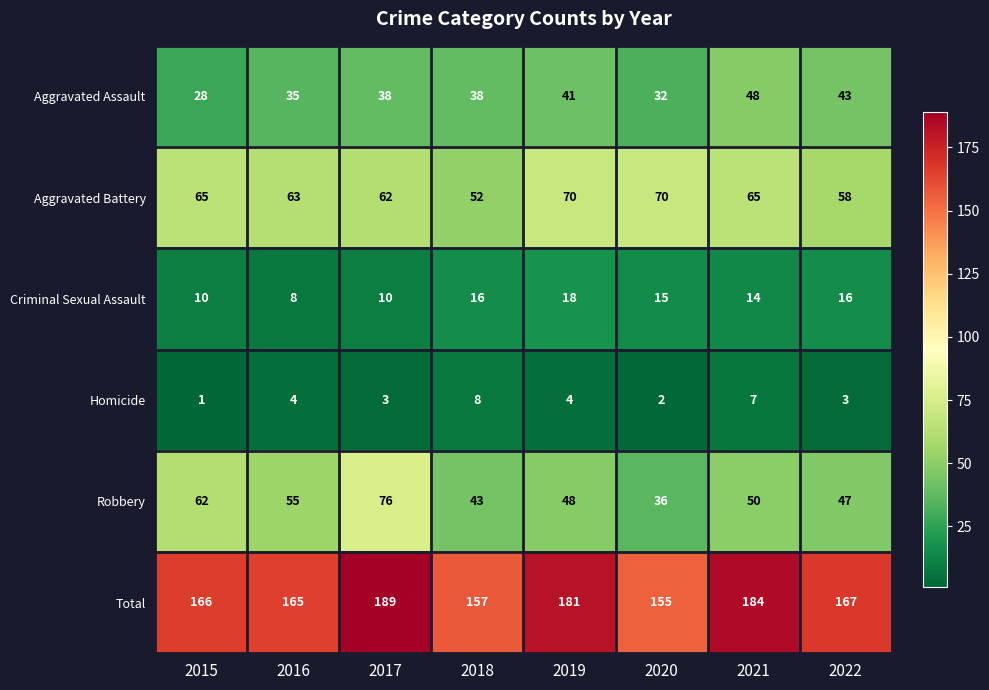

Which label corresponds to the largest value in the chart?

2017